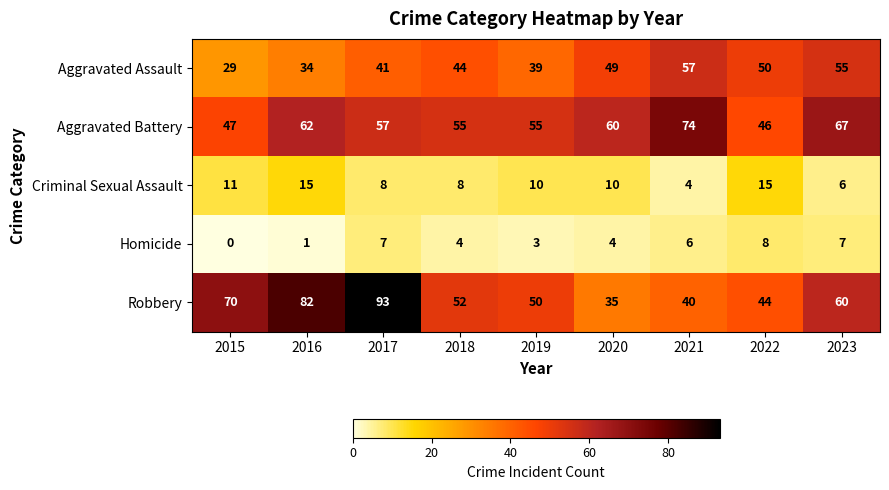

What is the difference between the second highest and second lowest values in the Aggravated Assault series?

21